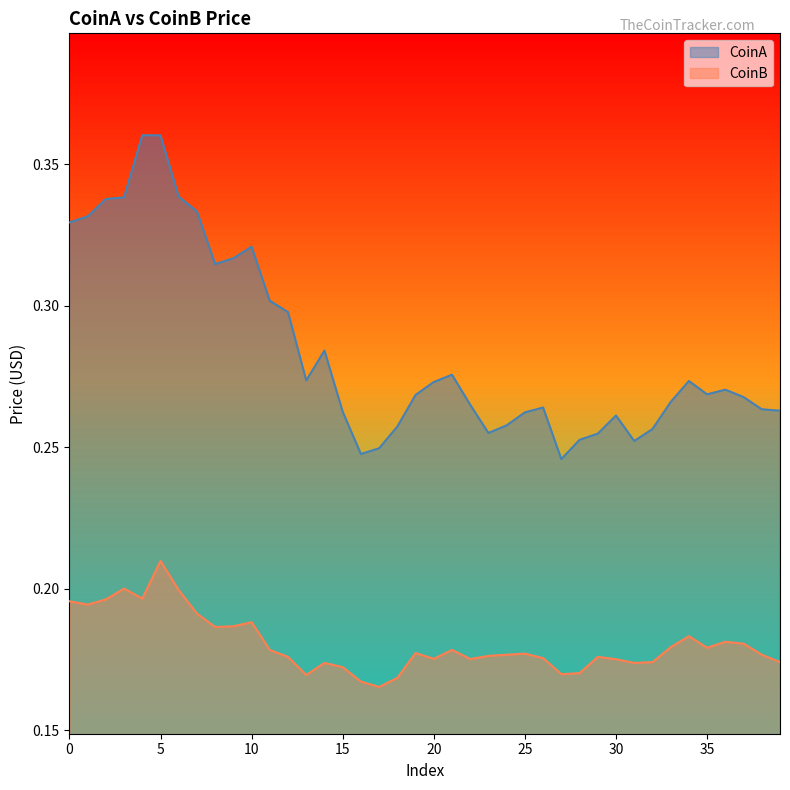

Which has a higher value, 37 or 16?

37